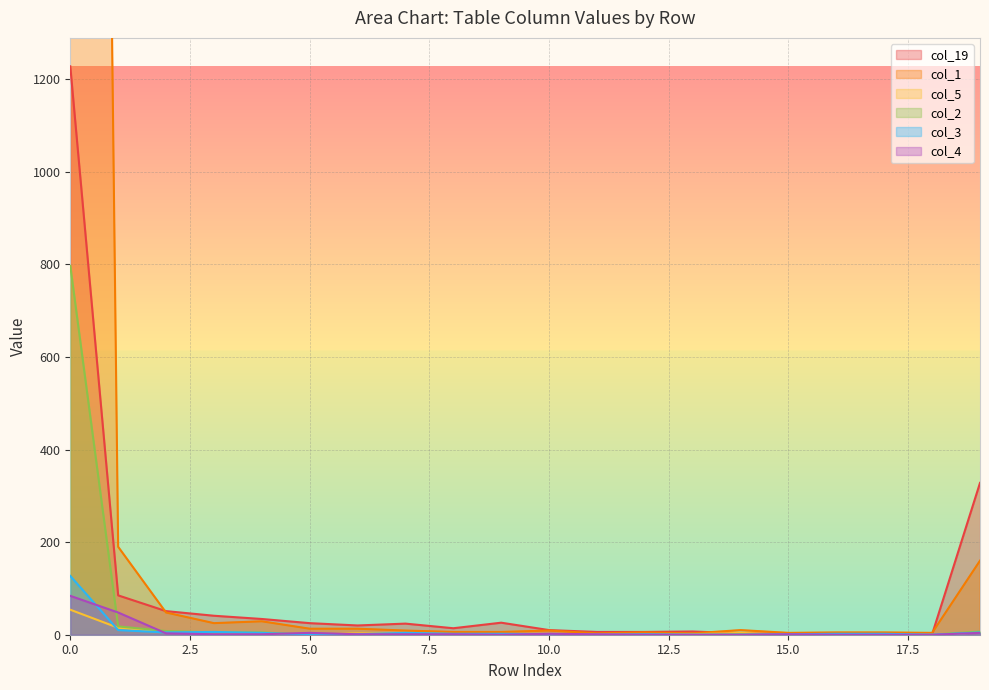

What are all the series names shown in the legend?

col_19, col_1, col_5, col_2, col_3, col_4